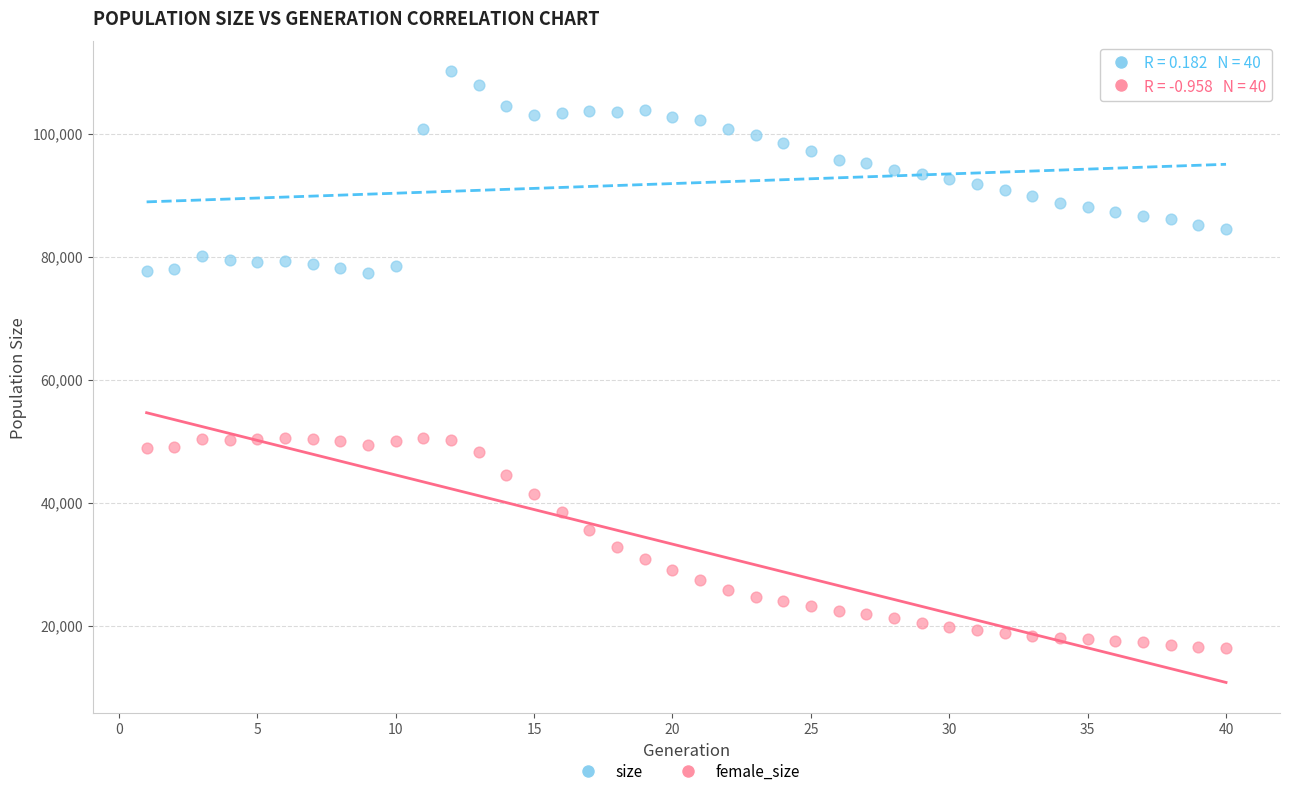

Across all data points, what is the range of X values (max minus min)?

39